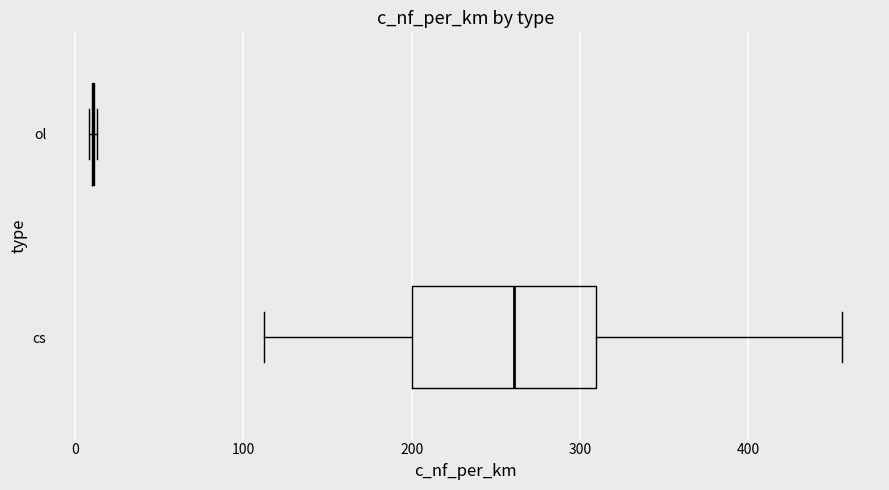

Reading bottom to top, transcribe this box plot: for each box, give where its median line is, the range the box spans, and where its two whiskers end, as read against the x-axis. The values are not printed on the chart, so give them approximately, as read against the axis.

cs: median 260, box 200 to 310, whiskers 110 to 460
ol: box collapsed to a line at 10, whiskers 10 to 10